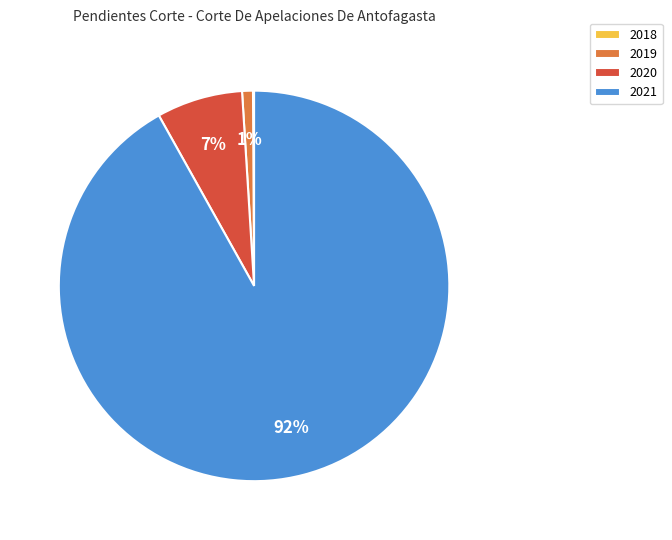

Between 2021 and 2020, which is larger?

2021